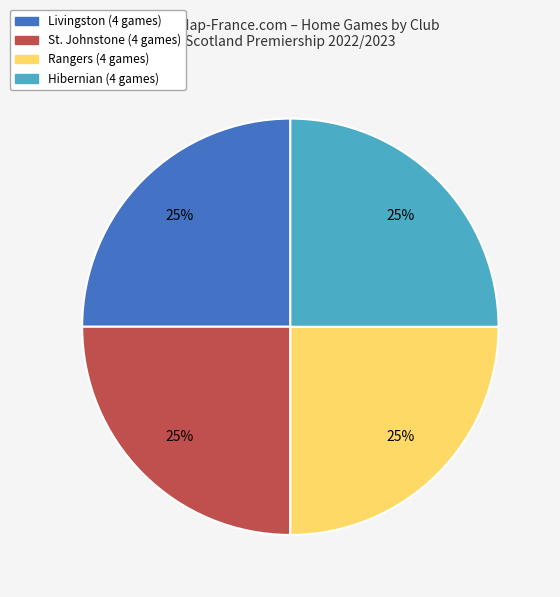

Does any single category account for the majority?

No